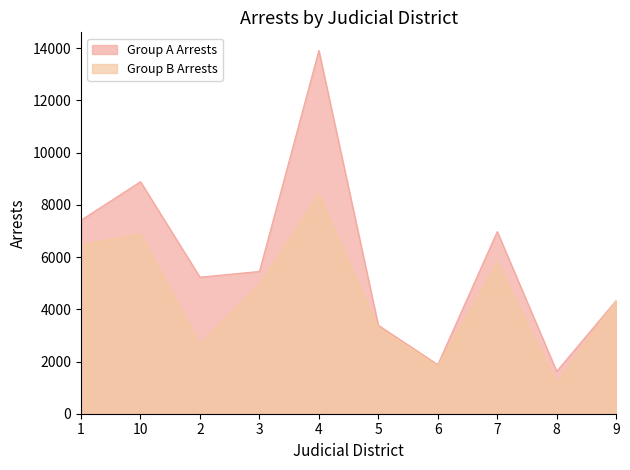

What position from the right is 10?

9